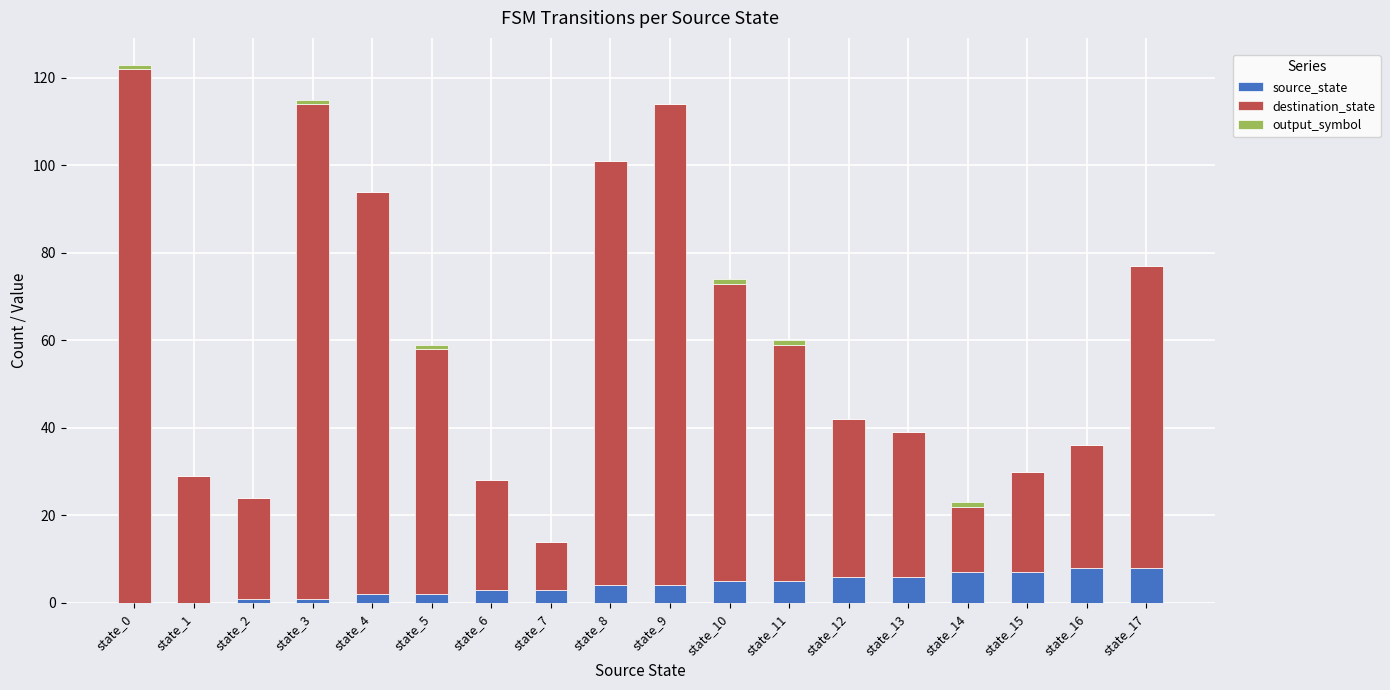

The value of source_state at state_14 is 13. True or false?

False